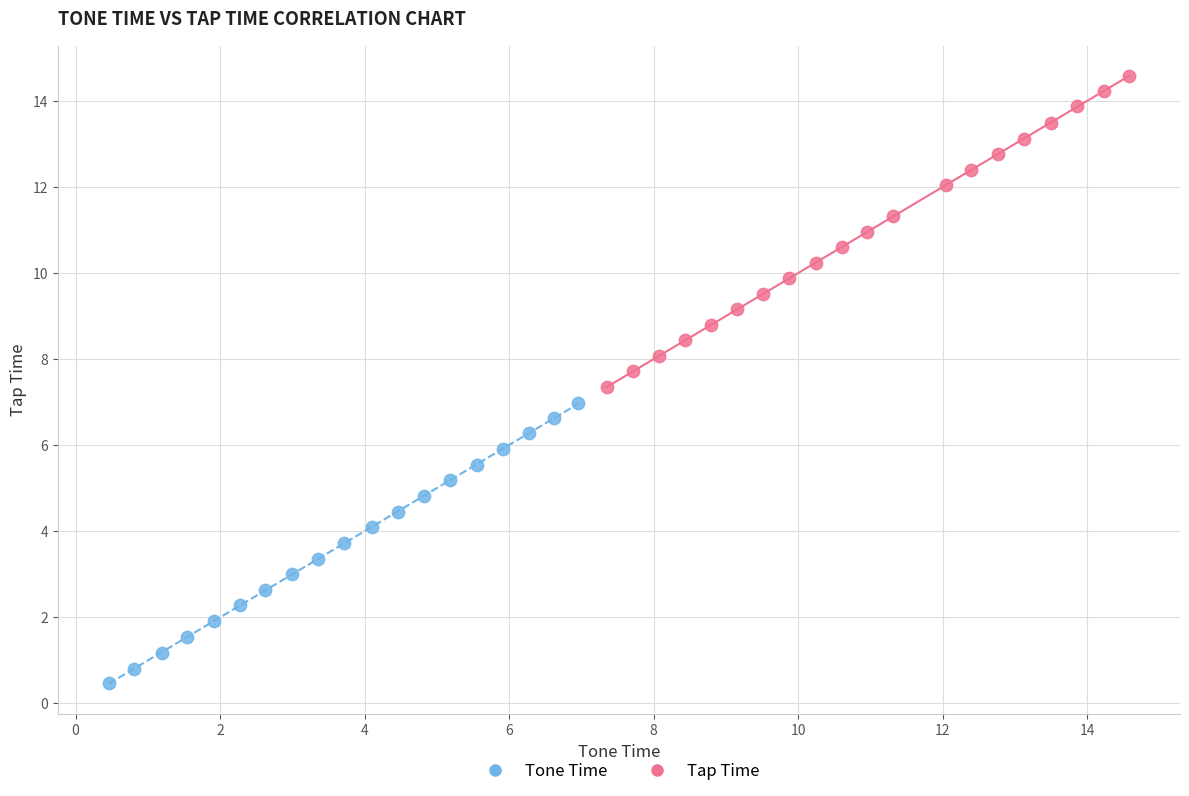

Which series has the largest Y range (max minus min)?

Tap Time